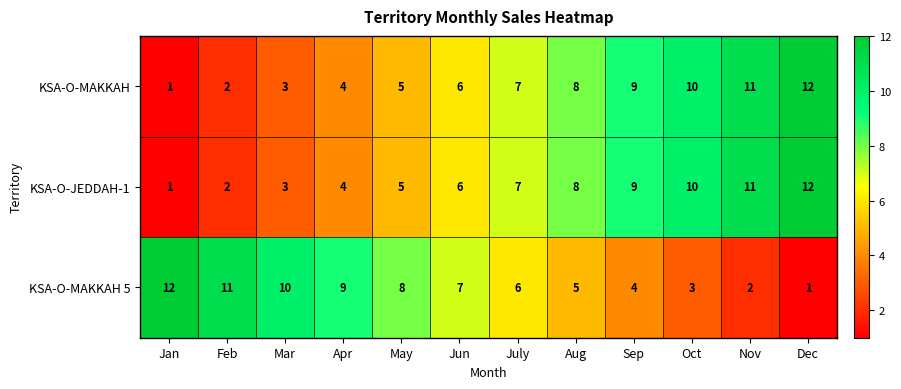

What is the spread (max minus min) of values at Mar?

7